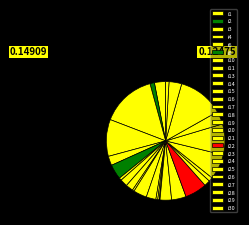

Rank the categories by value from highest to lowest.

i3, i29, i4, i27, i26, i23, i8, i22, i16, i28, i30, i11, i21, i1, i17, i6, i12, i14, i24, i25, i31, i2, i10, i5, i7, i9, i15, i18, i19, i13, i20, 31